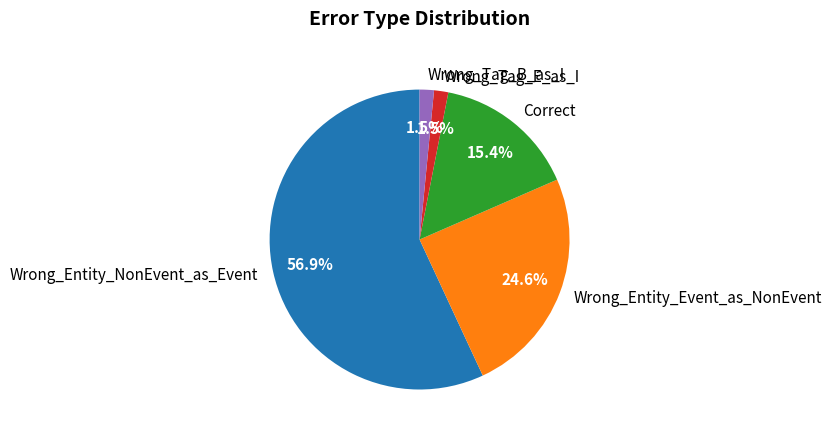

Between Wrong_Entity_Event_as_NonEvent and Correct, which is larger?

Wrong_Entity_Event_as_NonEvent